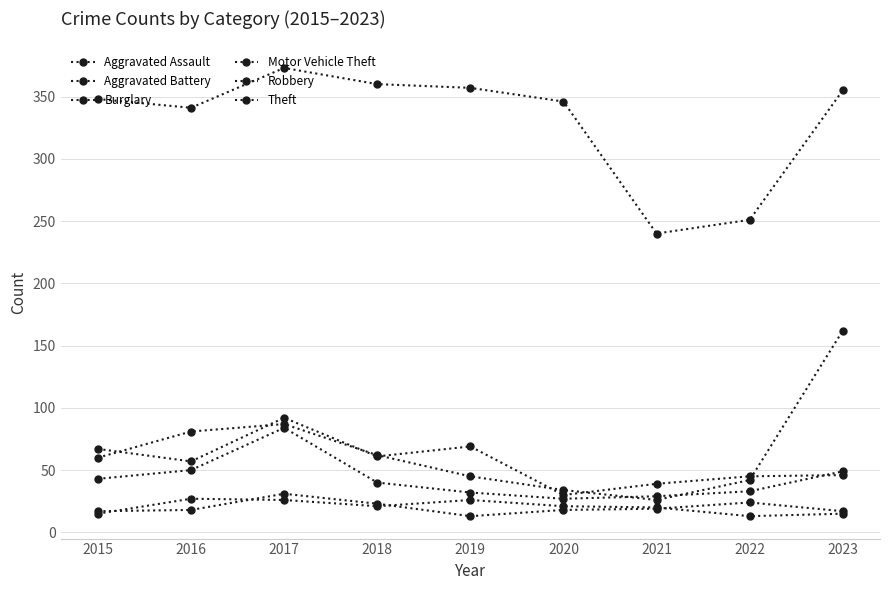

Count the number of categories in the chart.

9